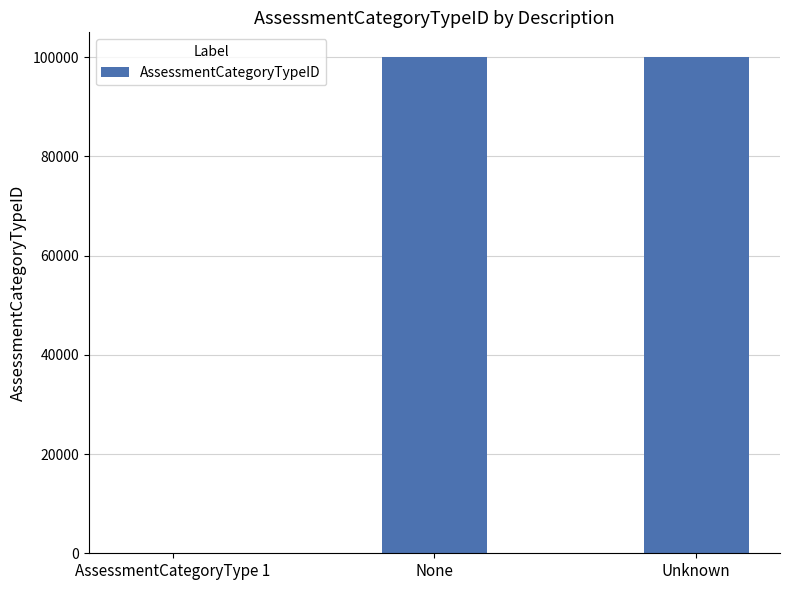

Is it true that the value at Unknown is 175474?

False